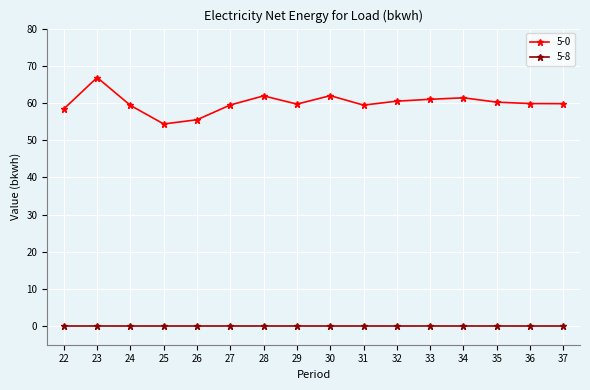

What is the total value across all series at 34?

61.4